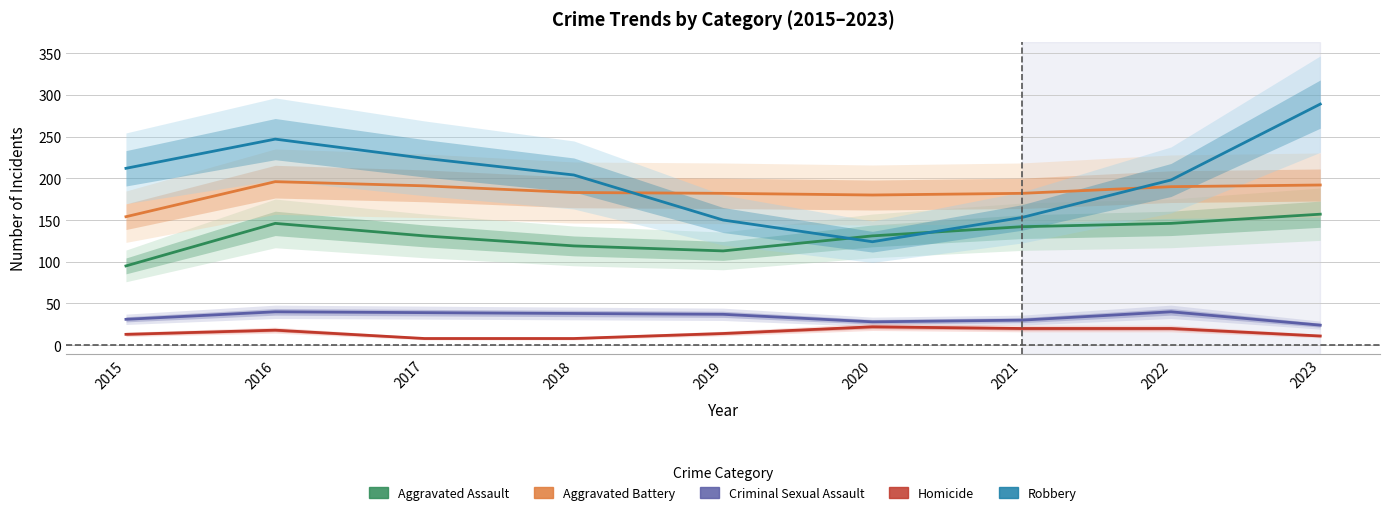

The value of Criminal Sexual Assault at 2019 is 37. True or false?

True